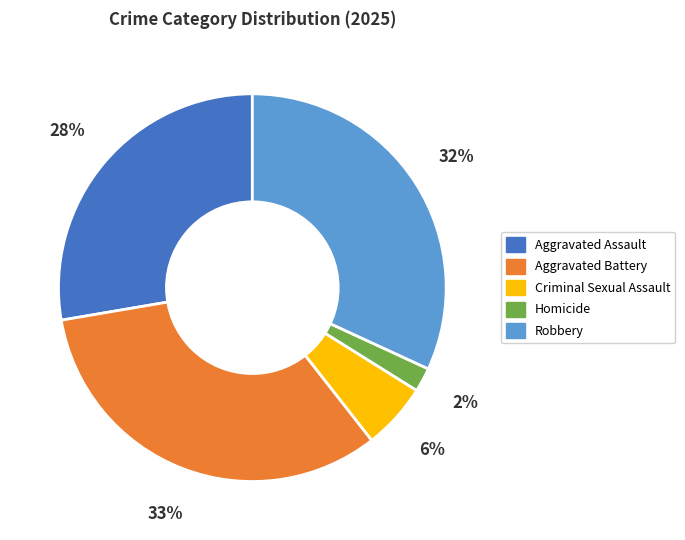

To the nearest percent, what is the average slice percentage?

20%